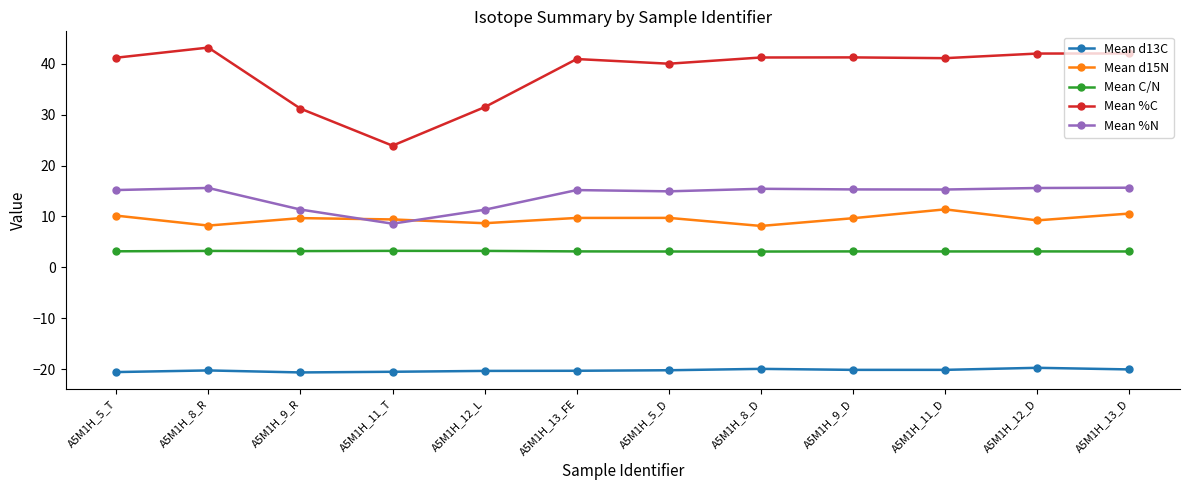

What is the total value across all series at A5M1H_11_T?

24.7